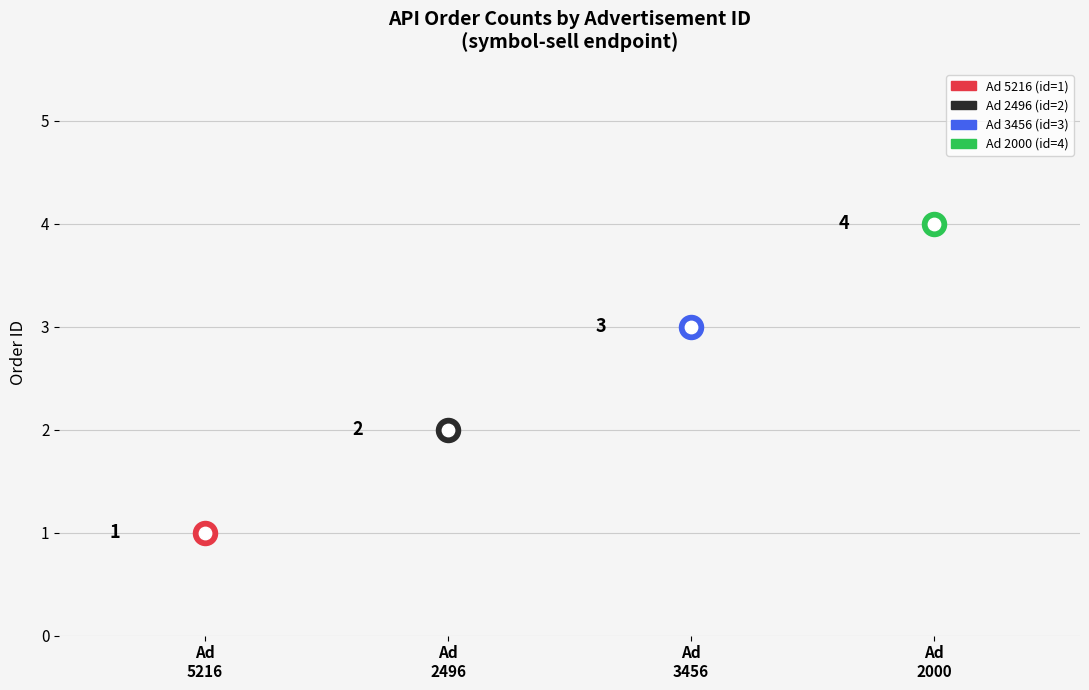

What is the change in value from 39925832433545216 to 39925831154282496?

+1